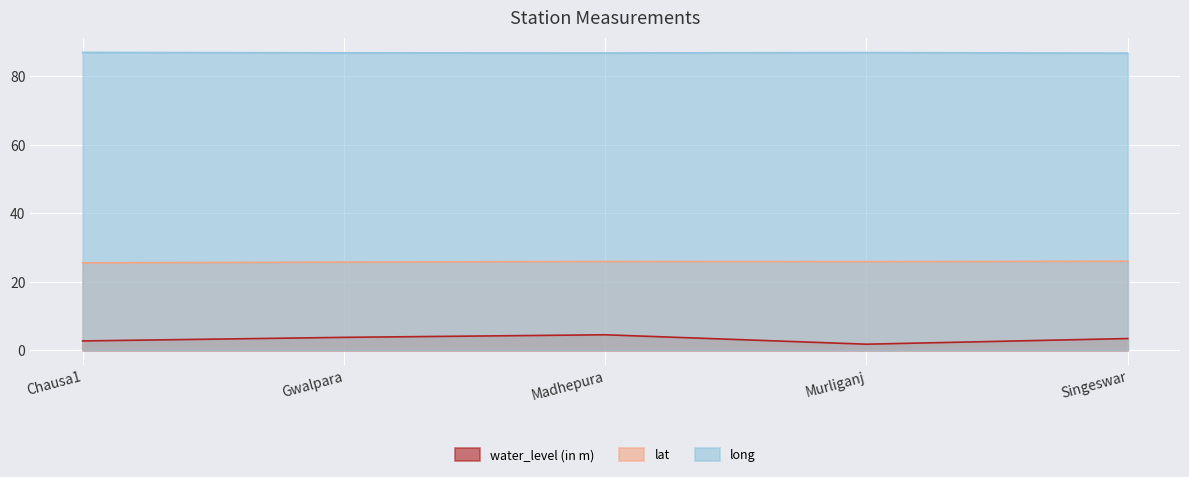

What is the difference between the maximum and second lowest values in the long series?

0.2